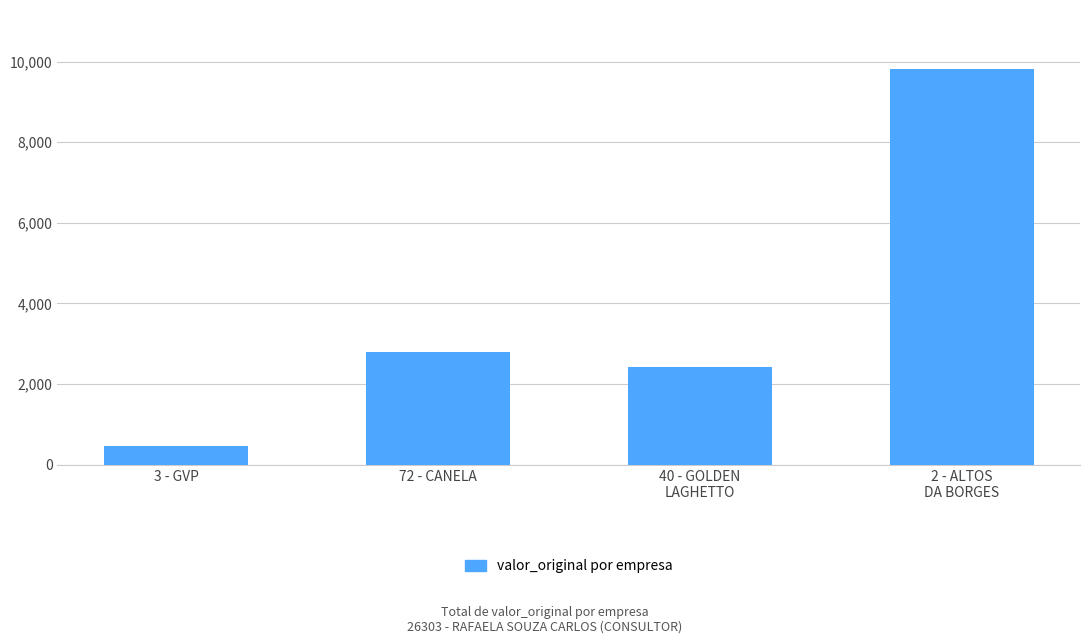

What is the ratio of the value at 40 - GOLDEN
LAGHETTO to the value at 3 - GVP?

5.2